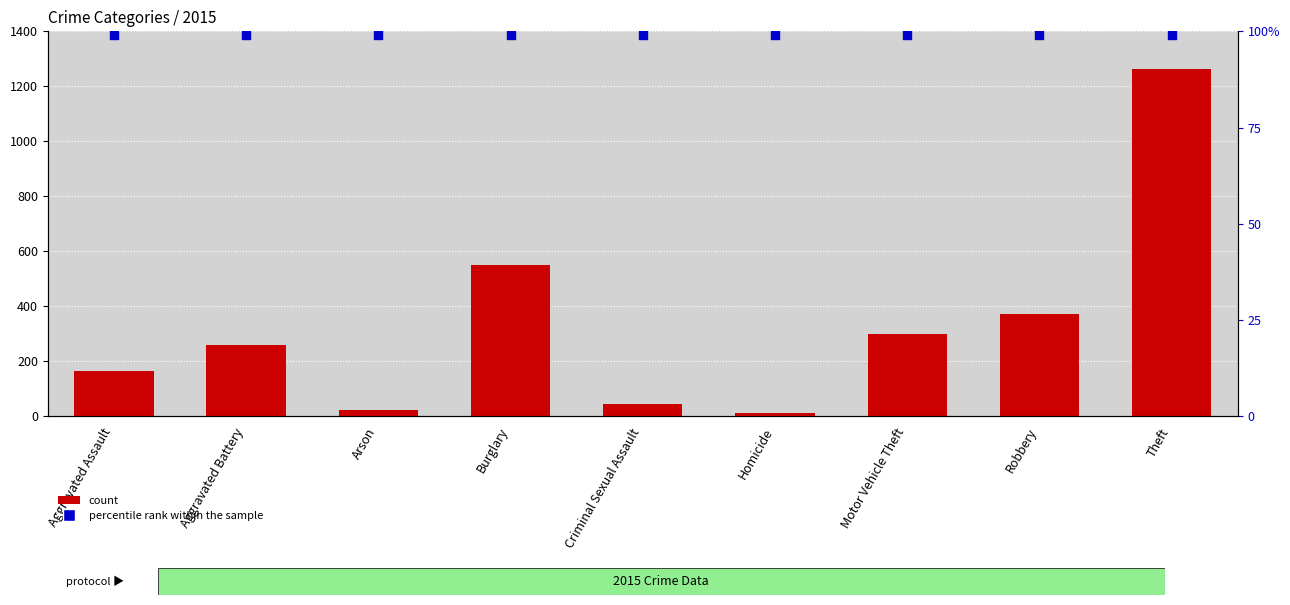

Which series contains the lowest Y value?

count